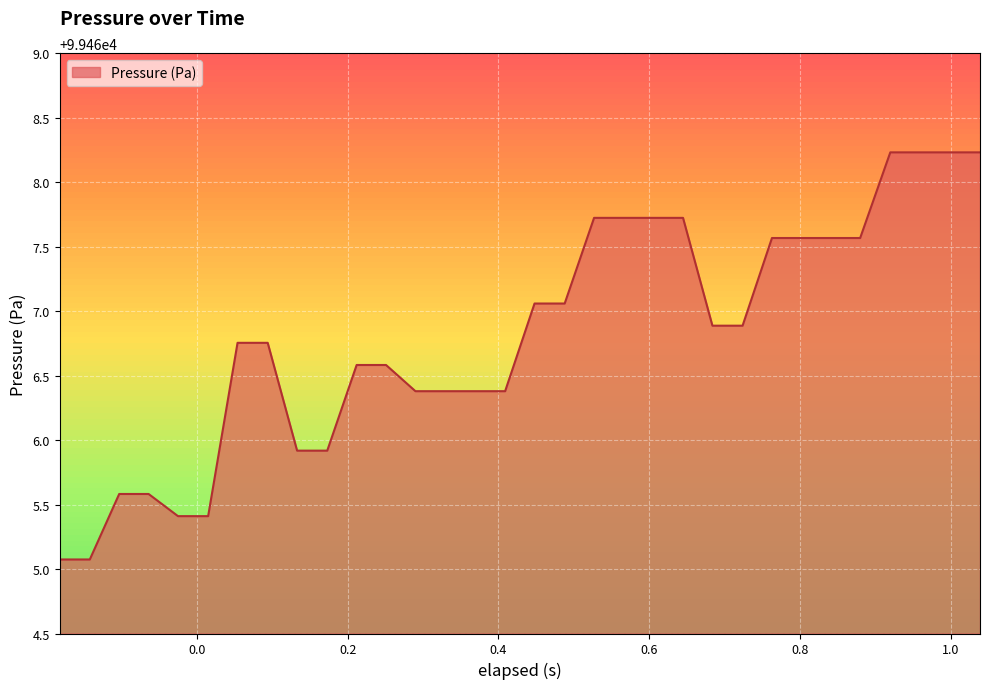

What is the difference between the maximum and minimum values?

3.2